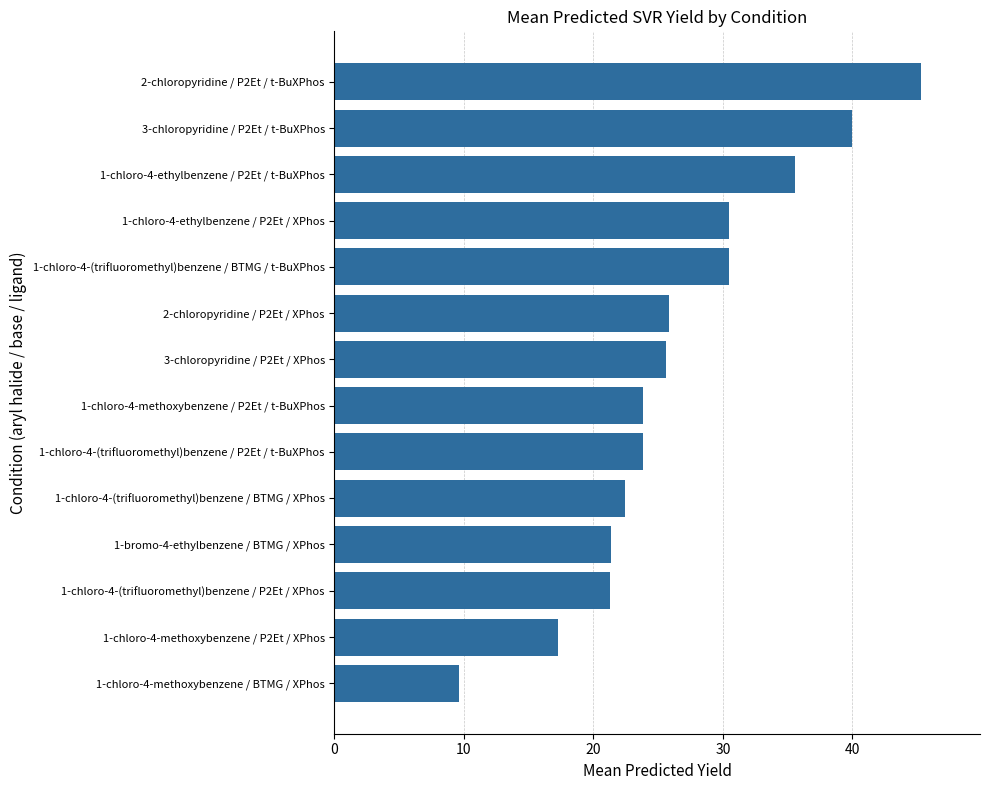

Approximately how many times larger is the value at 1-chloro-4-(trifluoromethyl)benzene / BTMG / XPhos compared to 3-chloropyridine / P2Et / t-BuXPhos?

0.6